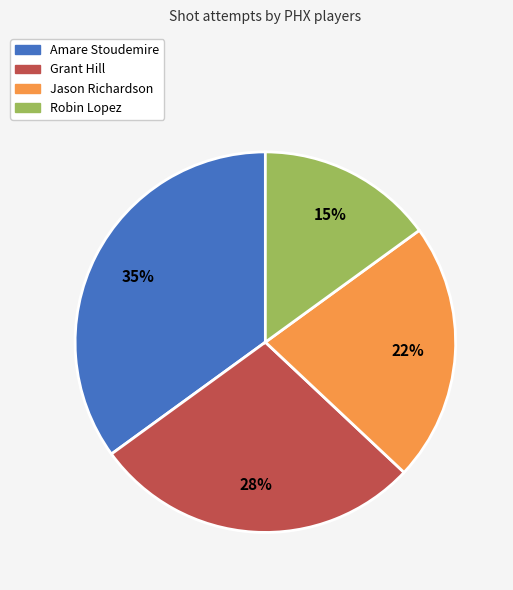

To the nearest percent, what is the difference between the Robin Lopez and Amare Stoudemire slice percentages?

20%